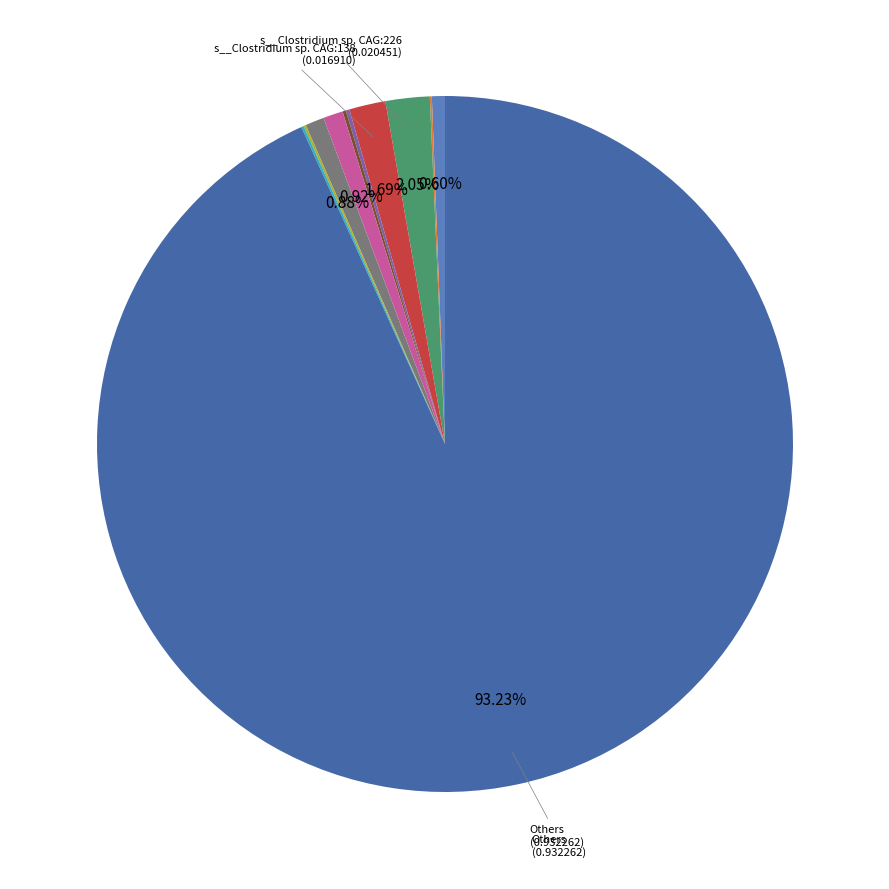

How many segments does this pie chart have?

11